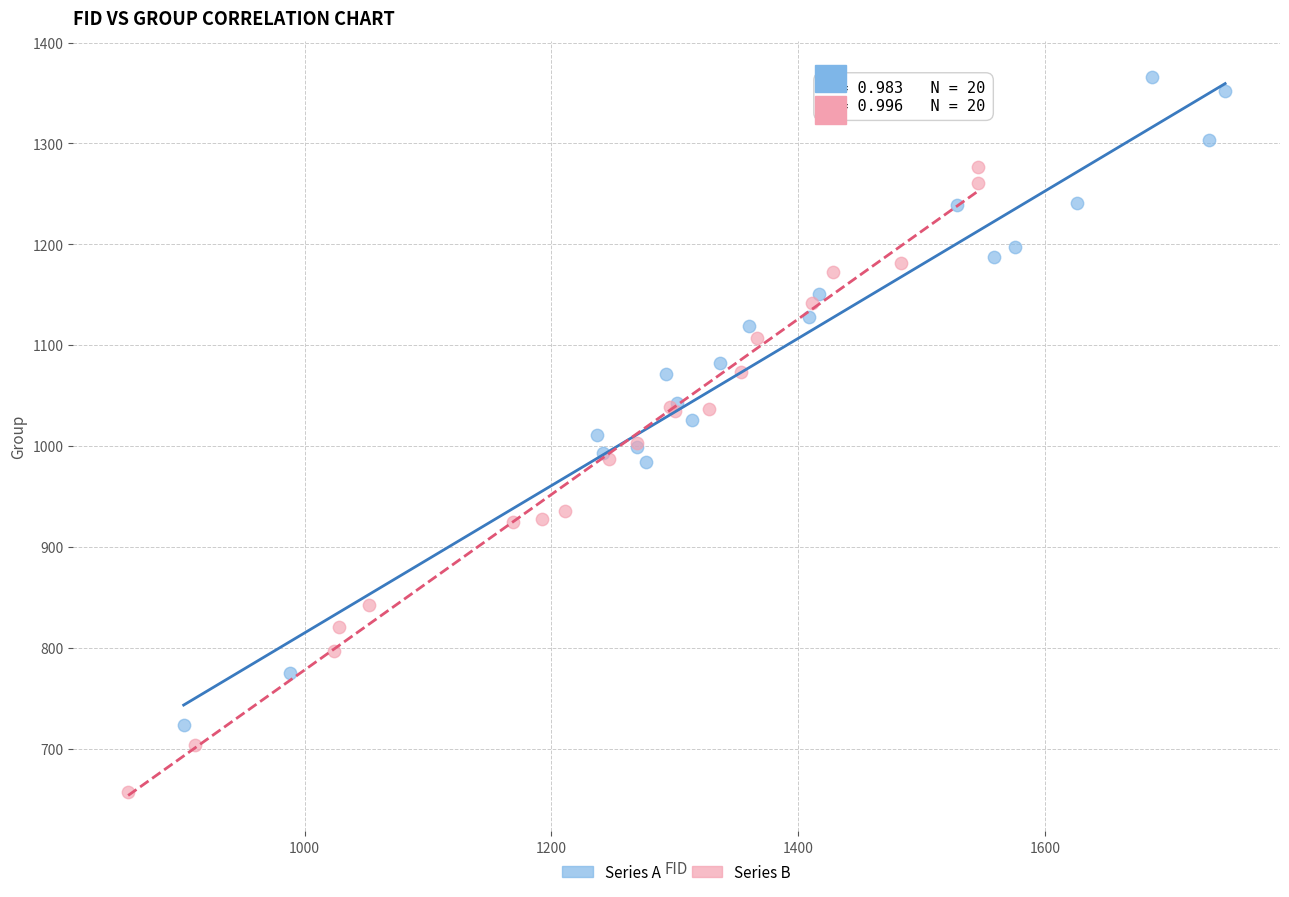

What are all the series names shown in the legend?

Series A, Series B